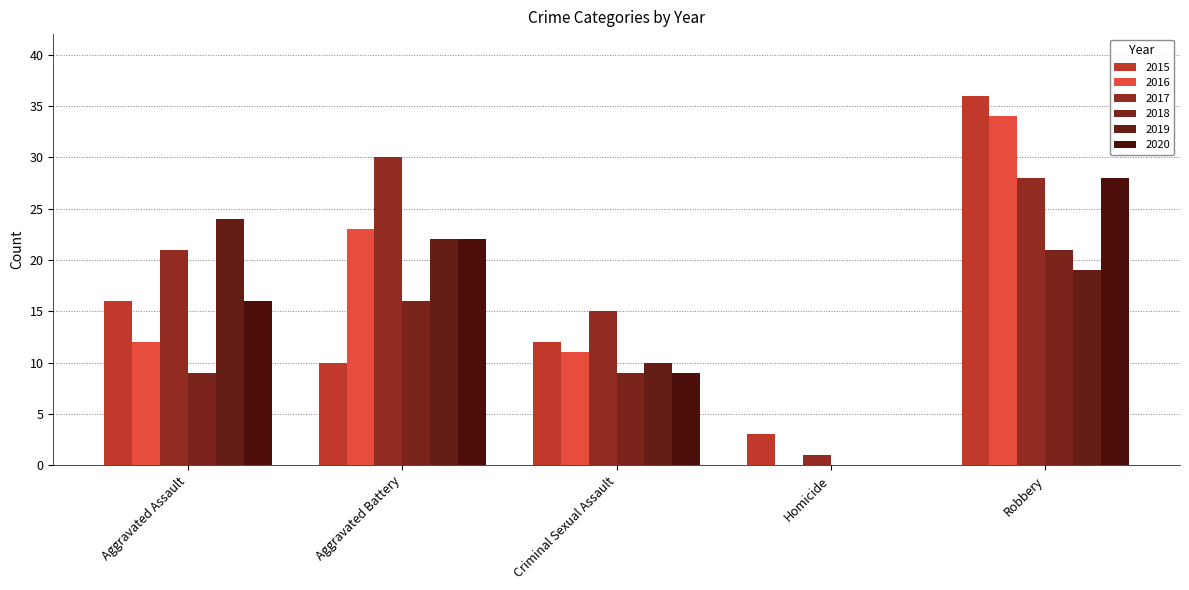

True or false: 2018 has a value of 0 at Homicide.

True